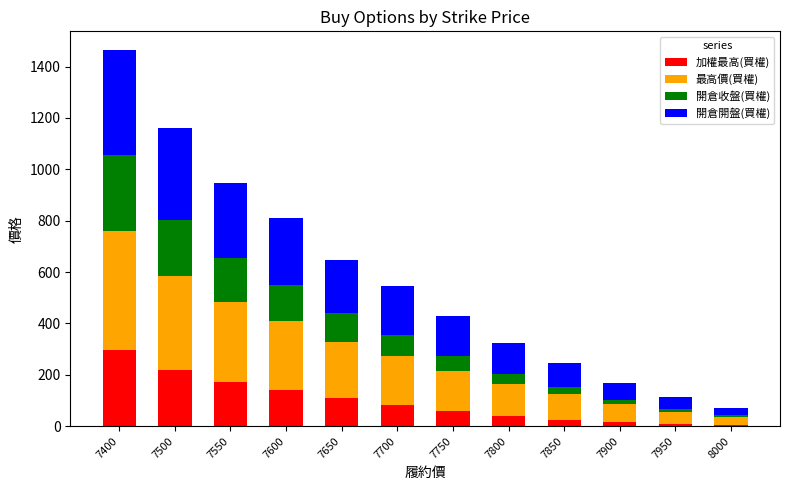

What is the total value across all series at 7800?

325.0